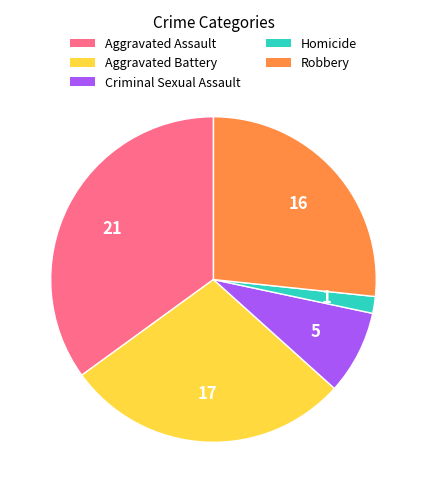

What is the largest slice in the pie chart?

Aggravated Assault